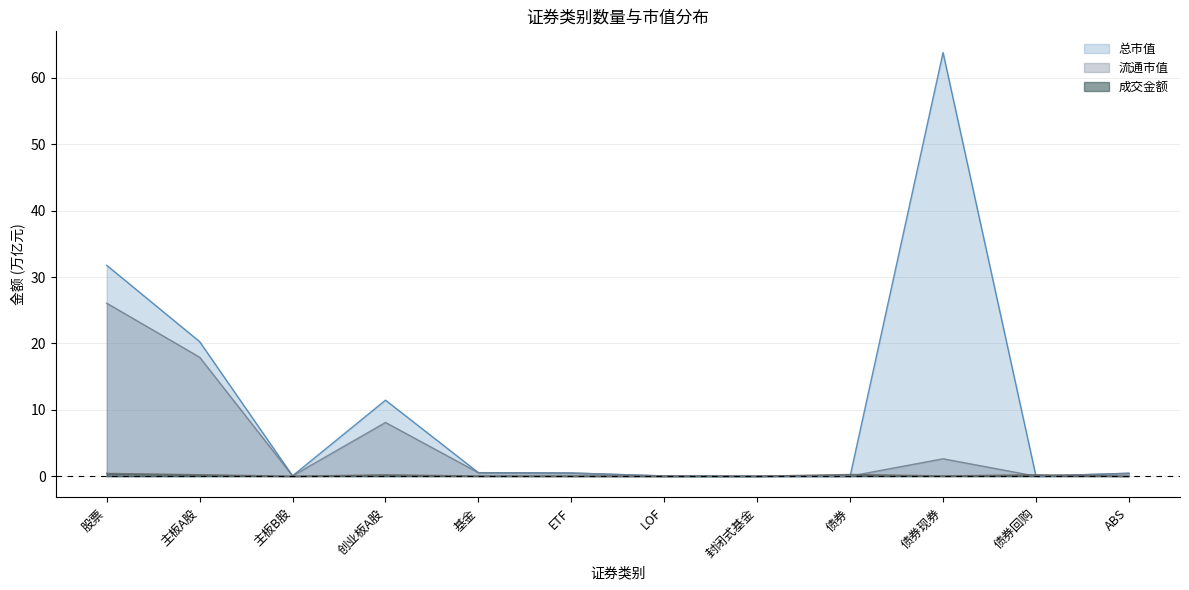

Reading right to left, what are all the values shown in this chart?

成交金额: ABS=0.0	债券回购=0.2	债券现券=0.0	债券=0.2	封闭式基金=0.0	LOF=0.0	ETF=0.0	基金=0.0	创业板A股=0.2	主板B股=0.0	主板A股=0.2	股票=0.4
总市值: ABS=0.4	债券回购=0.0	债券现券=63.8	债券=0.0	封闭式基金=0.0	LOF=0.0	ETF=0.5	基金=0.5	创业板A股=11.5	主板B股=0.1	主板A股=20.3	股票=31.8
流通市值: ABS=0.4	债券回购=0.0	债券现券=2.6	债券=0.0	封闭式基金=0.0	LOF=0.0	ETF=0.5	基金=0.5	创业板A股=8.1	主板B股=0.1	主板A股=17.9	股票=26.1